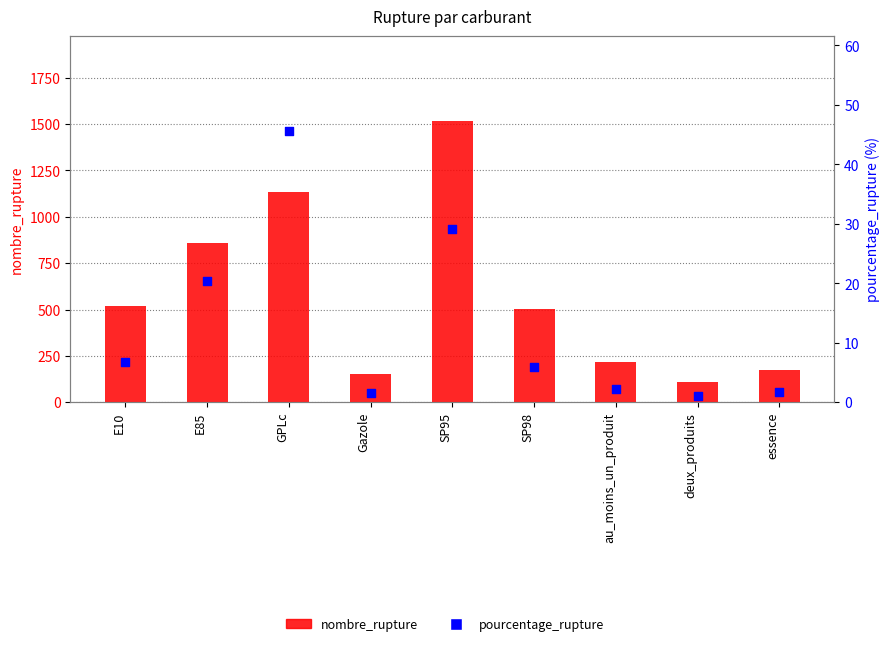

What is the total value across all series at Gazole?

151.5